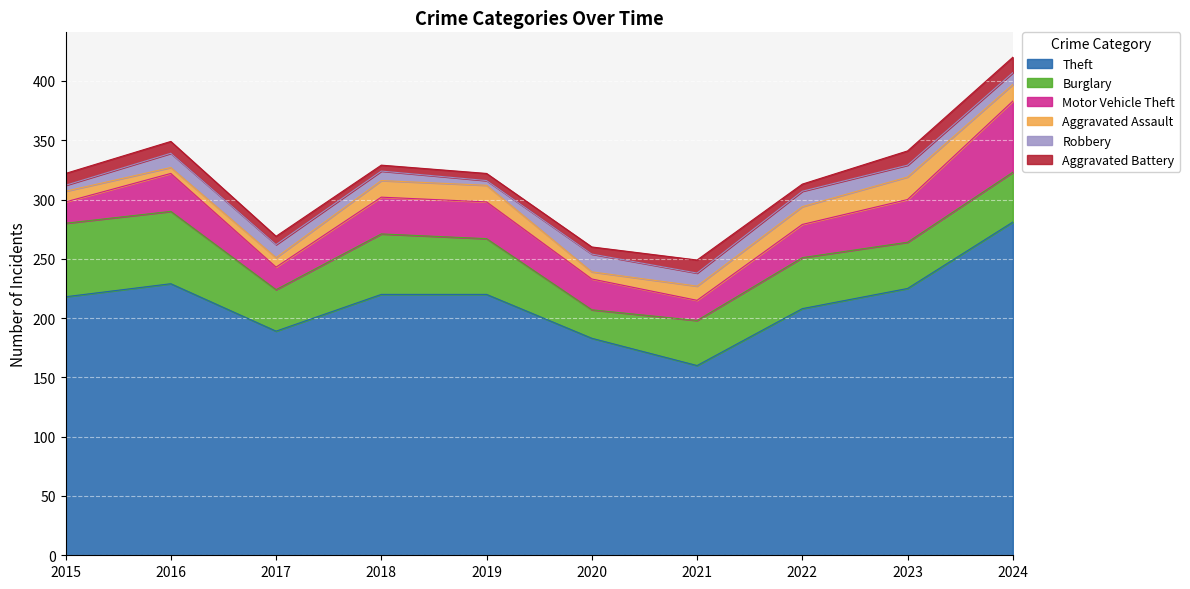

How many lines are shown in the chart?

6